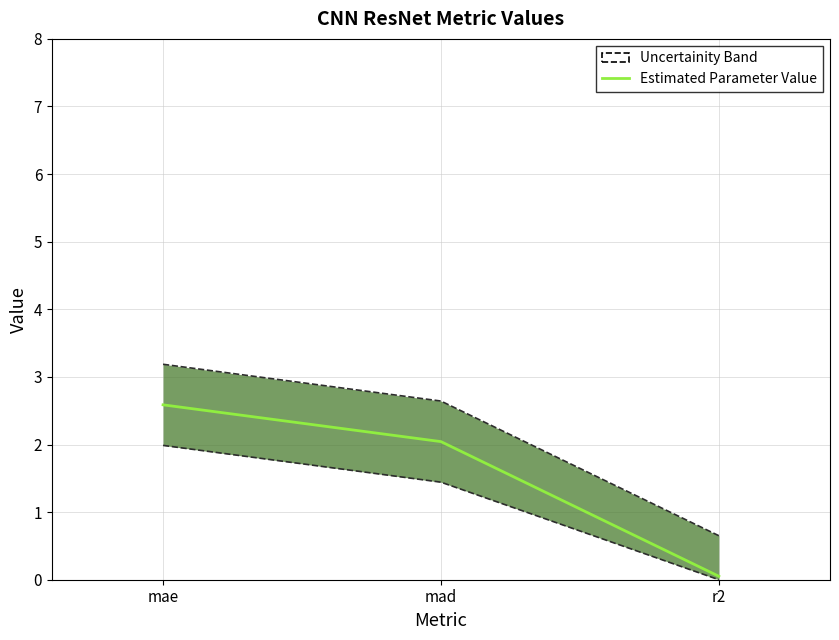

True or false: the data shows 0.1 at r2.

True